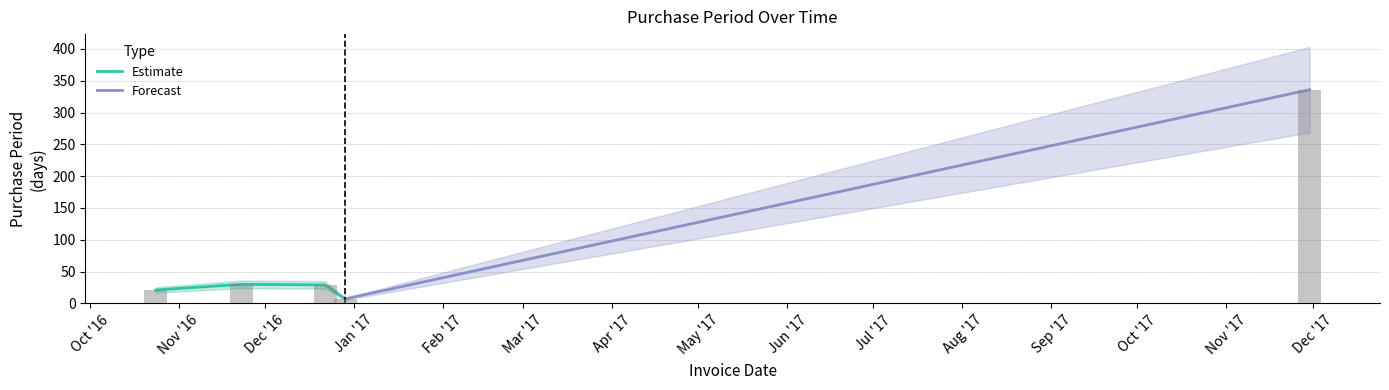

At which label does the data first exceed 29?

2016-11-23